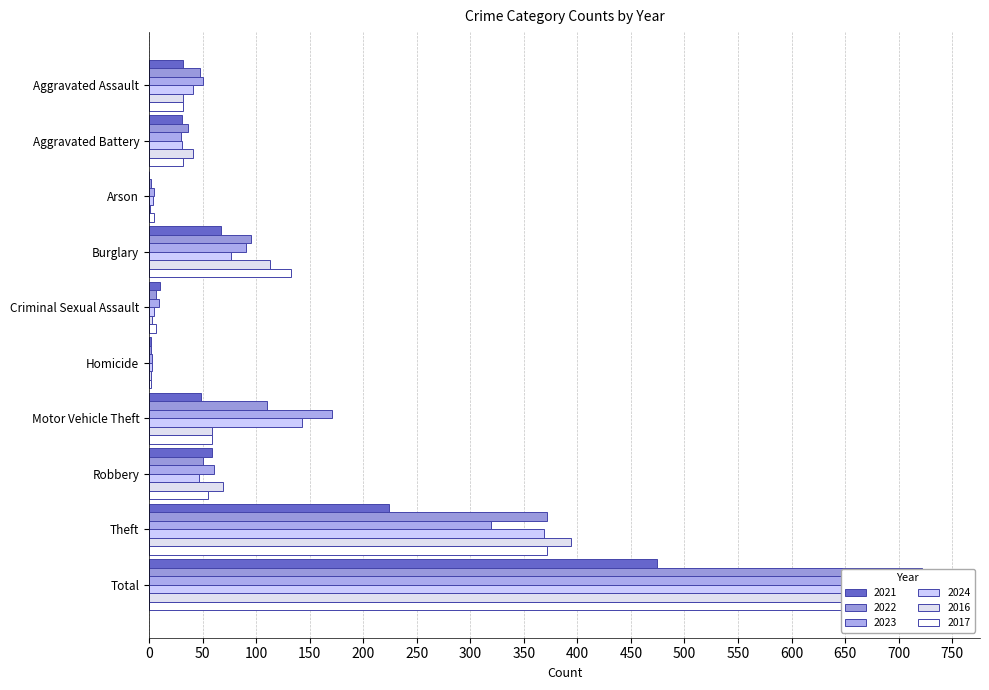

How many bars are there in total?

60